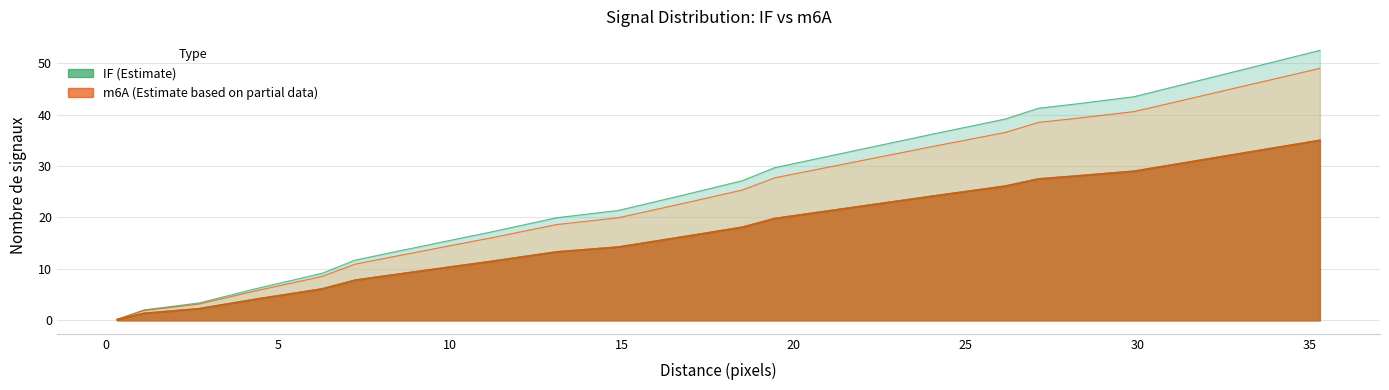

True or false: m6A_x has a value of 26.6 at 11.

False